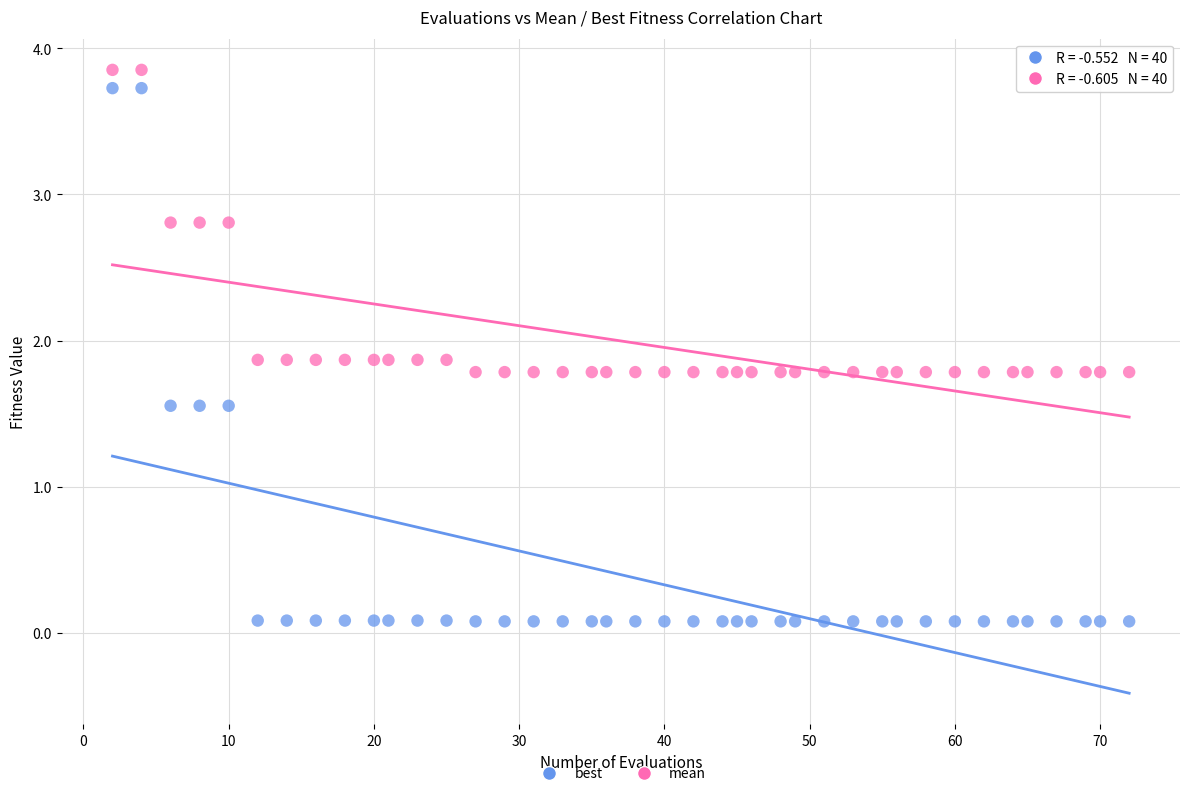

Which series has the largest Y range (max minus min)?

best